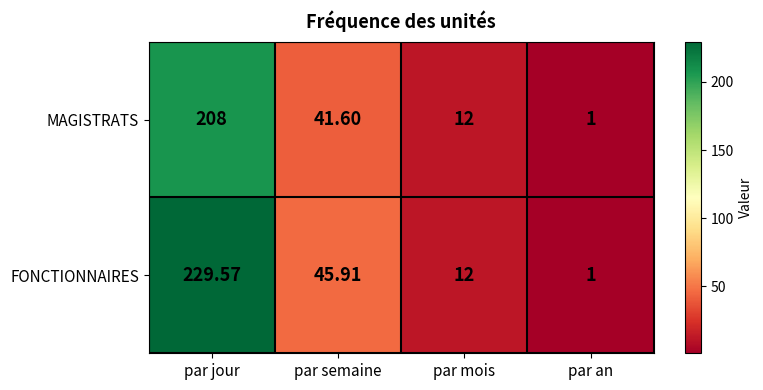

Which label corresponds to the smallest value in the chart?

par an